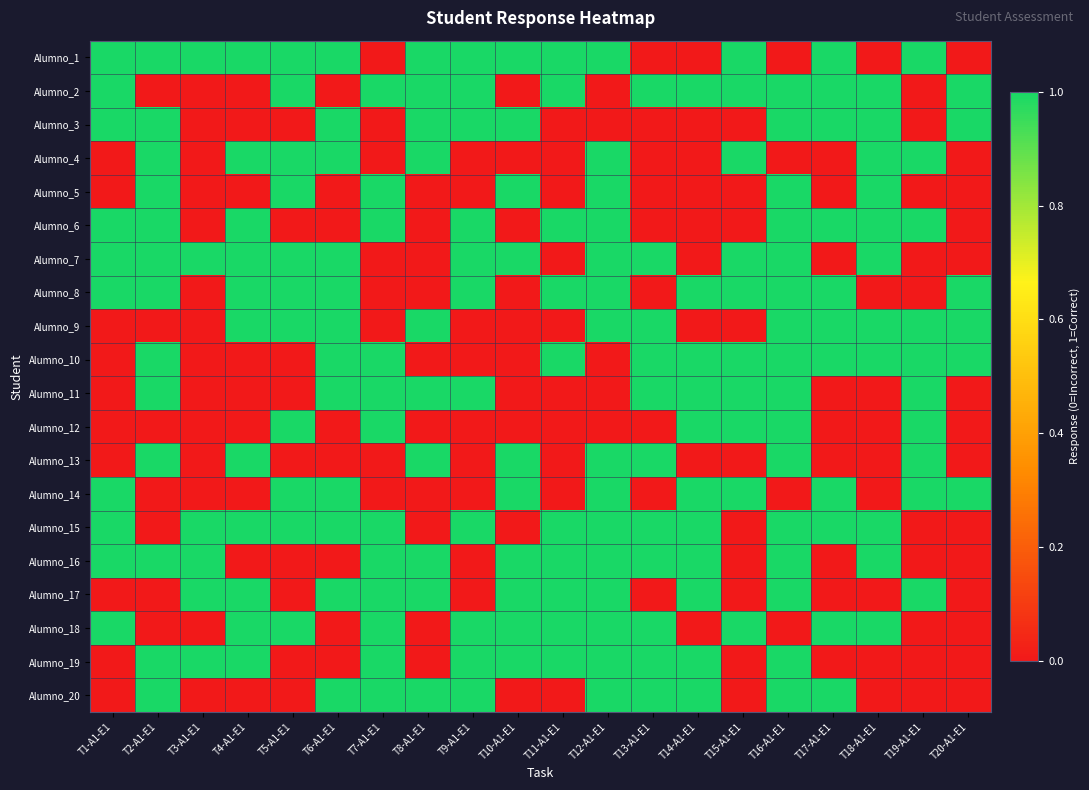

Rank the series at T11-A1-E1 from highest to lowest value.

Alumno_1, Alumno_2, Alumno_6, Alumno_8, Alumno_10, Alumno_15, Alumno_16, Alumno_17, Alumno_18, Alumno_19, Alumno_3, Alumno_4, Alumno_5, Alumno_7, Alumno_9, Alumno_11, Alumno_12, Alumno_13, Alumno_14, Alumno_20